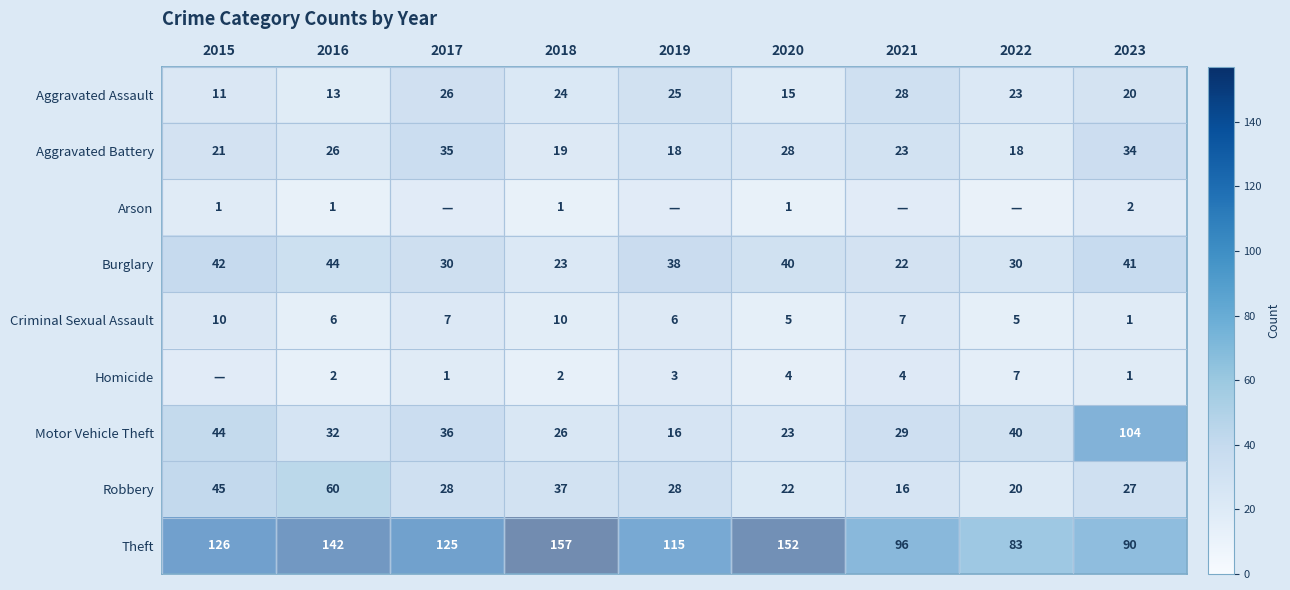

Is it true that Aggravated Battery equals 28 at 2020?

True